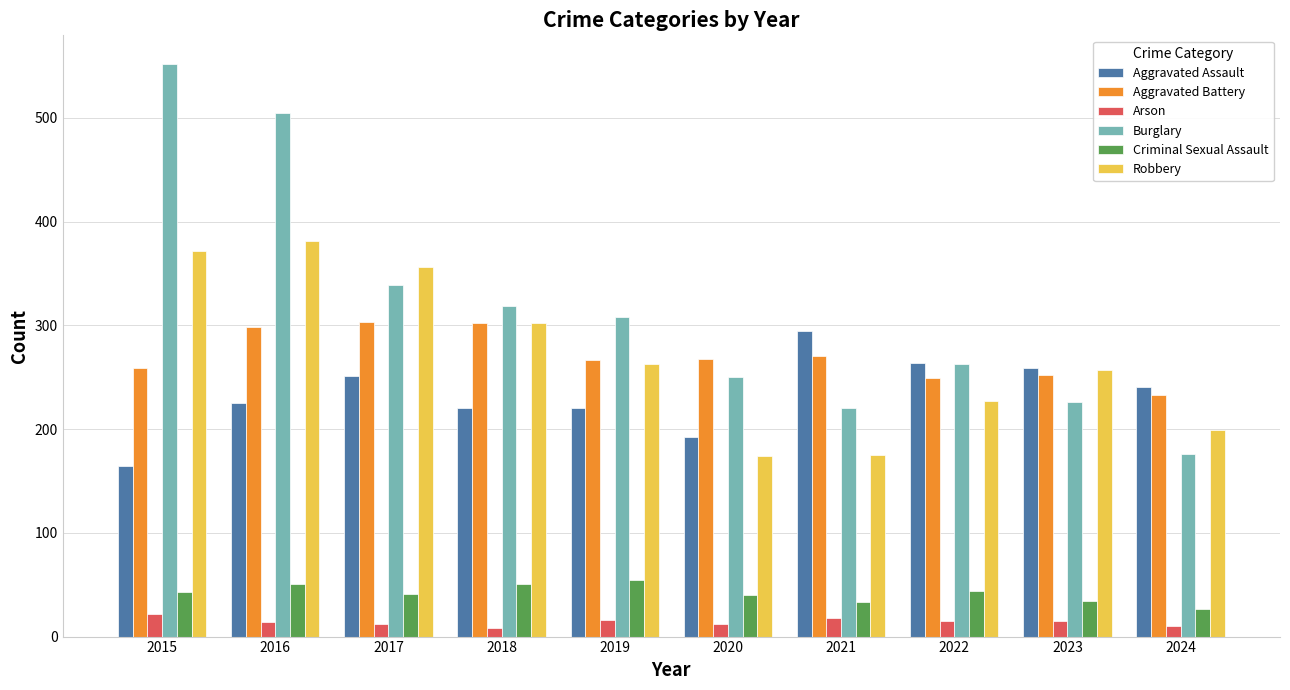

What value does the Robbery series have at 2016, to the nearest 50?

400